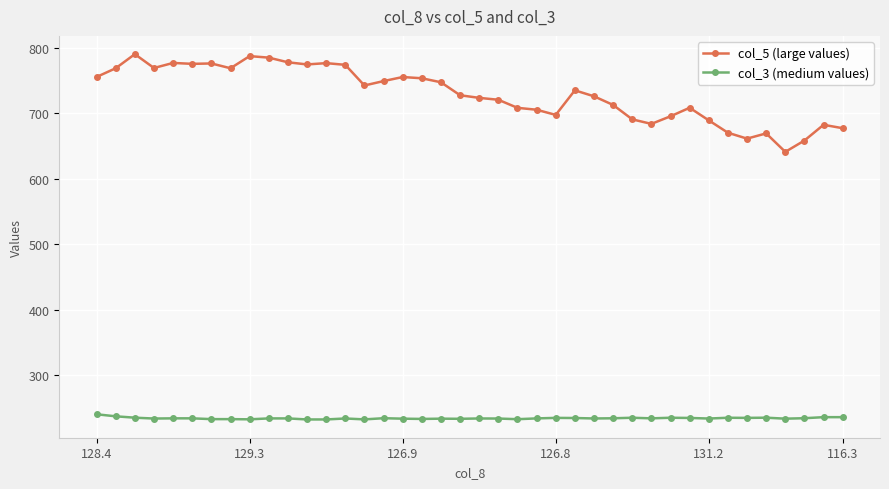

At how many categories does at least one series exceed 487?

40